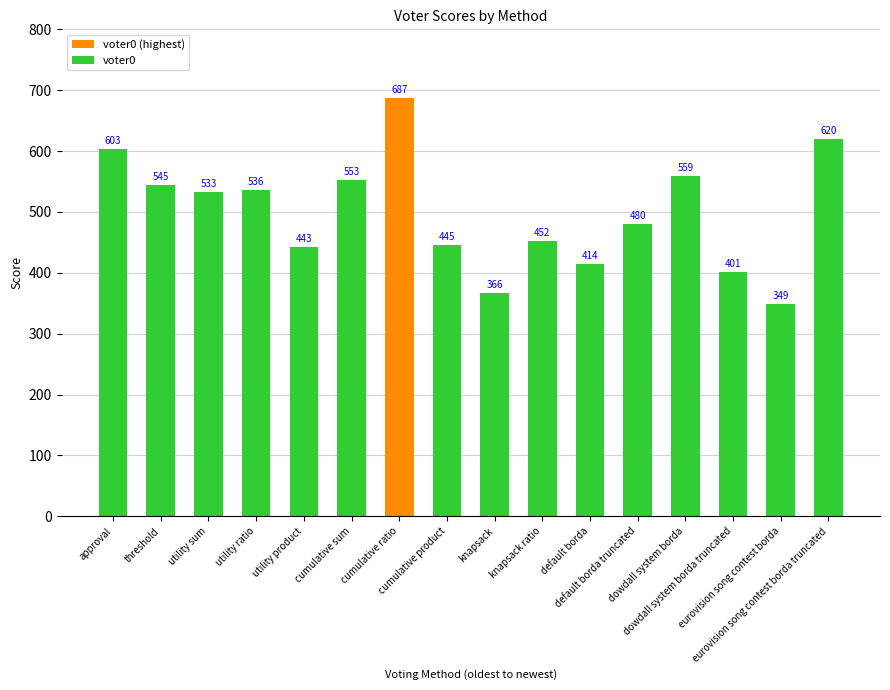

How many categories are shown in the chart?

16